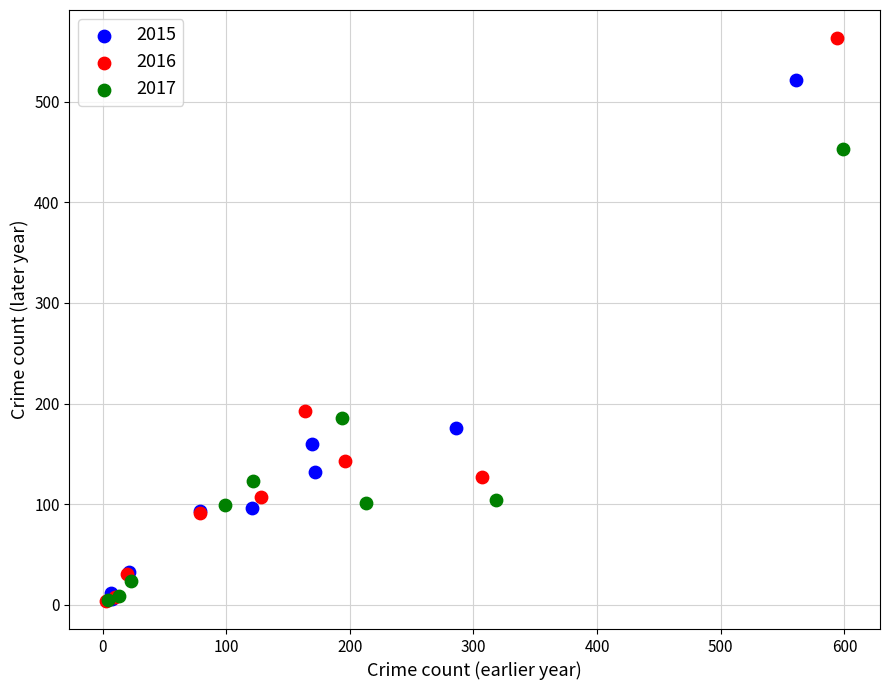

Which series reaches the maximum Y coordinate?

2016